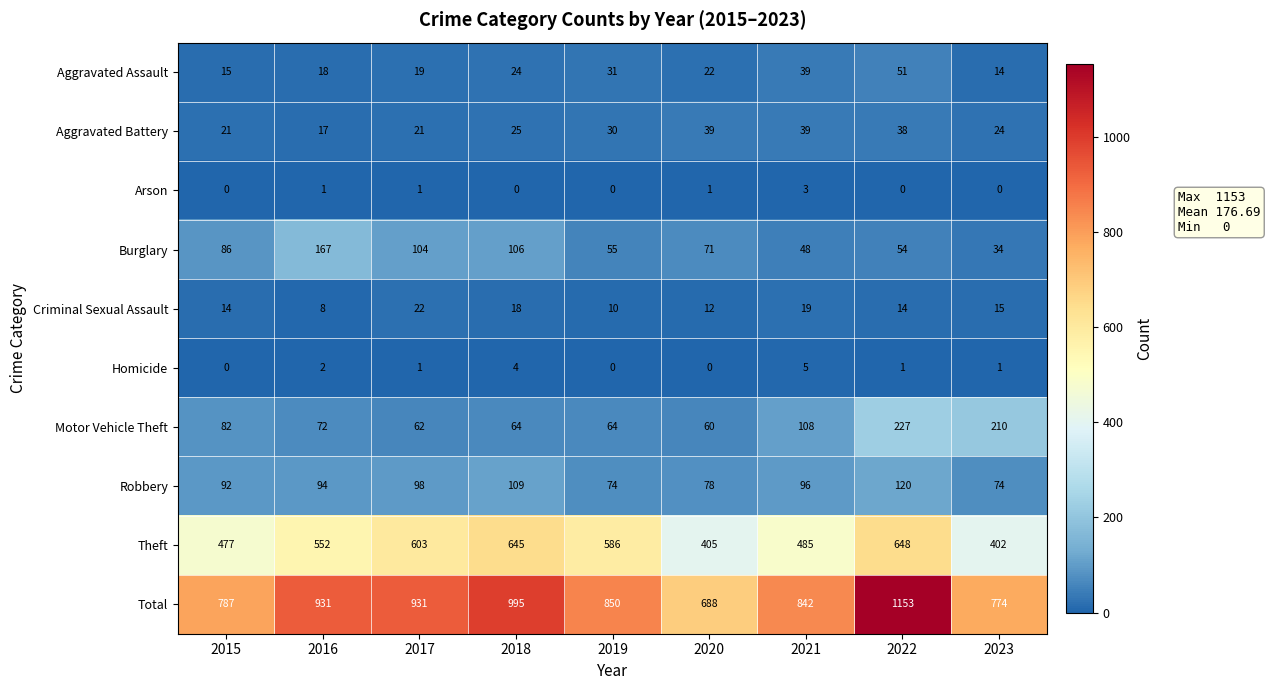

Which series has the widest spread of values?

Total